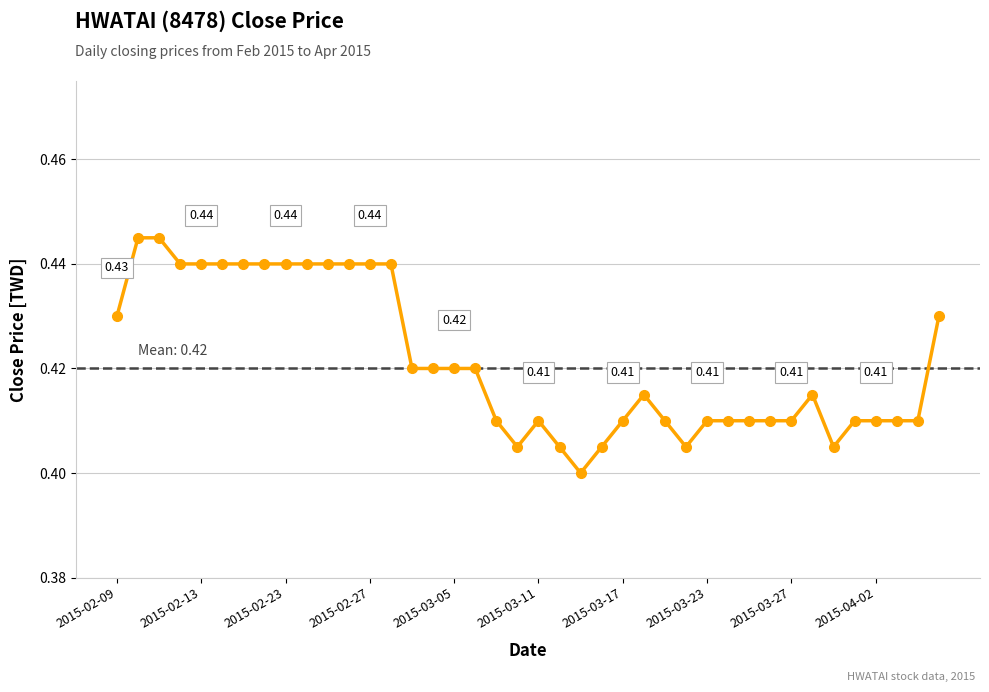

True or false: there are more than 2 points higher than both neighbors.

True